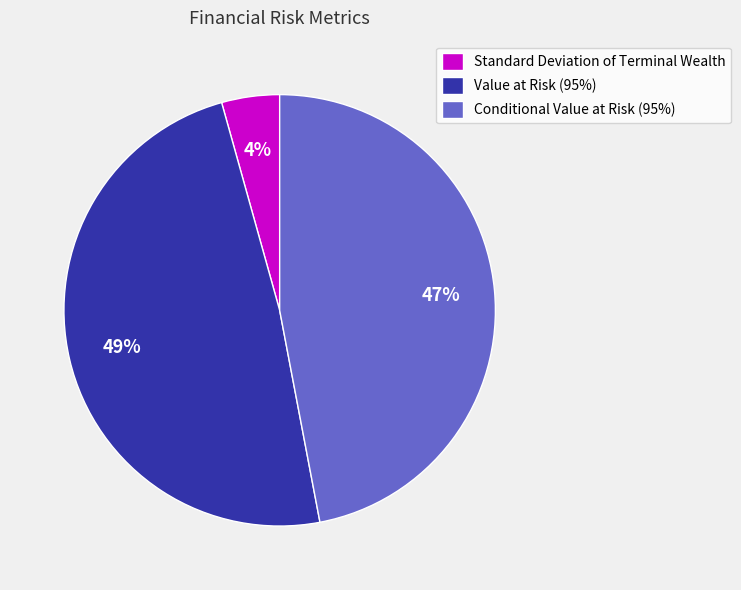

Is Standard Deviation of Terminal Wealth the majority of the pie?

No